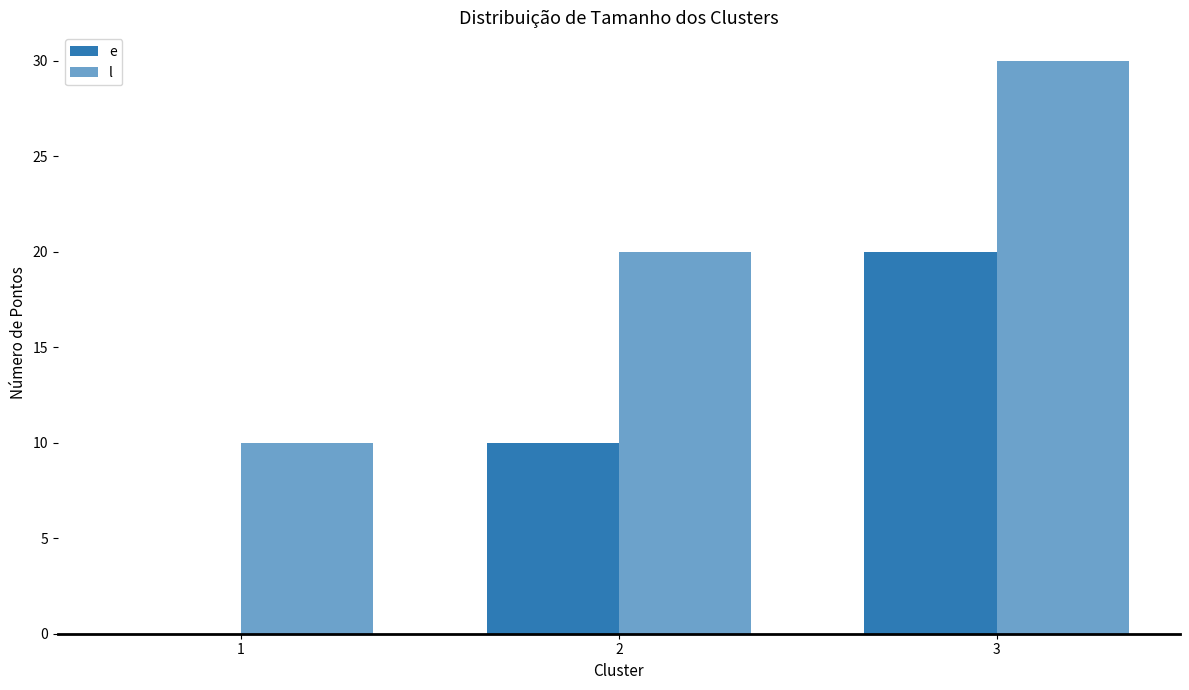

Reading left to right, extract all data points from this chart.

e: 1=0	2=10	3=20
l: 1=10	2=20	3=30